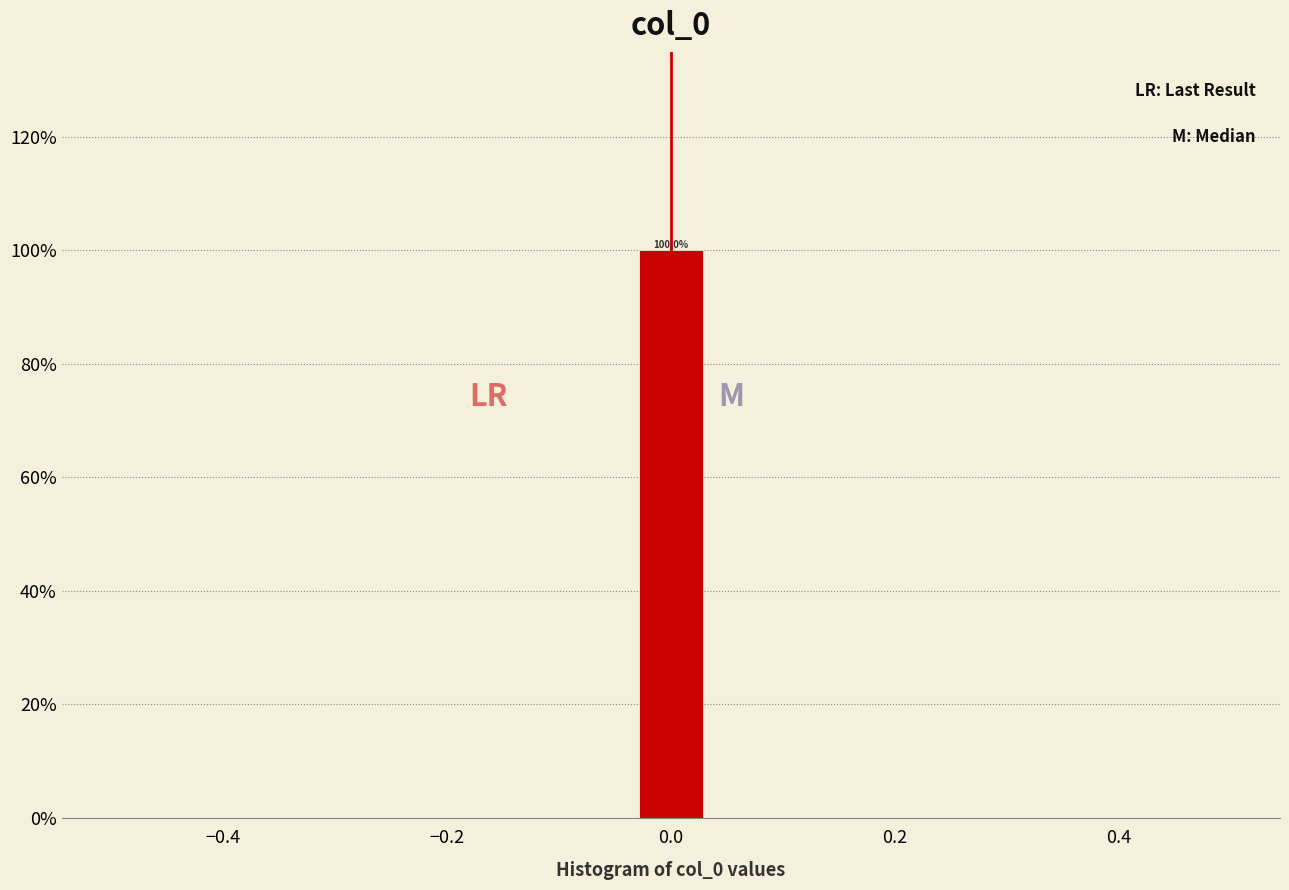

Around what value on the x-axis is the tallest bar? Give the approximate position of its centre, as read against the axis.

0.00